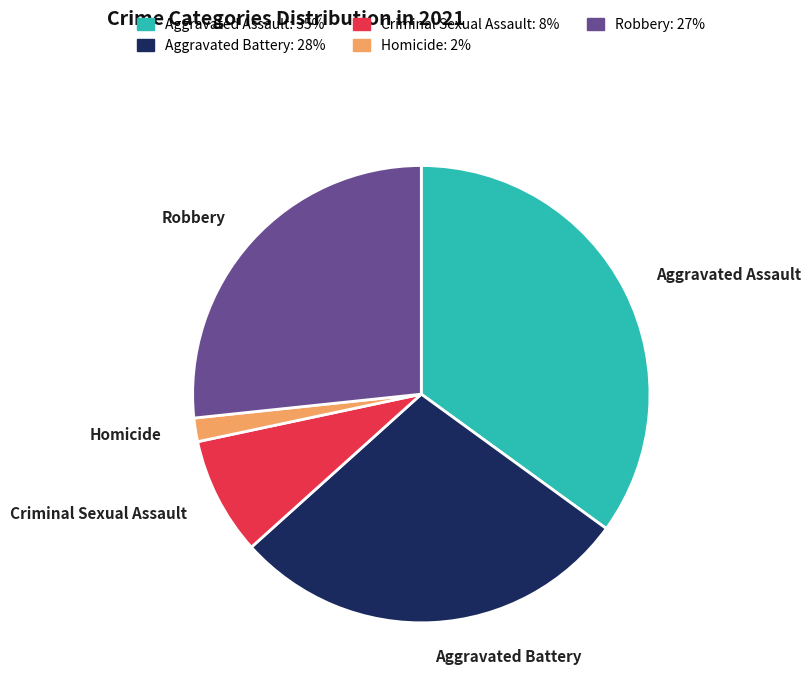

Is the sum of Aggravated Battery: 28% and Aggravated Assault: 35% greater than half?

Yes